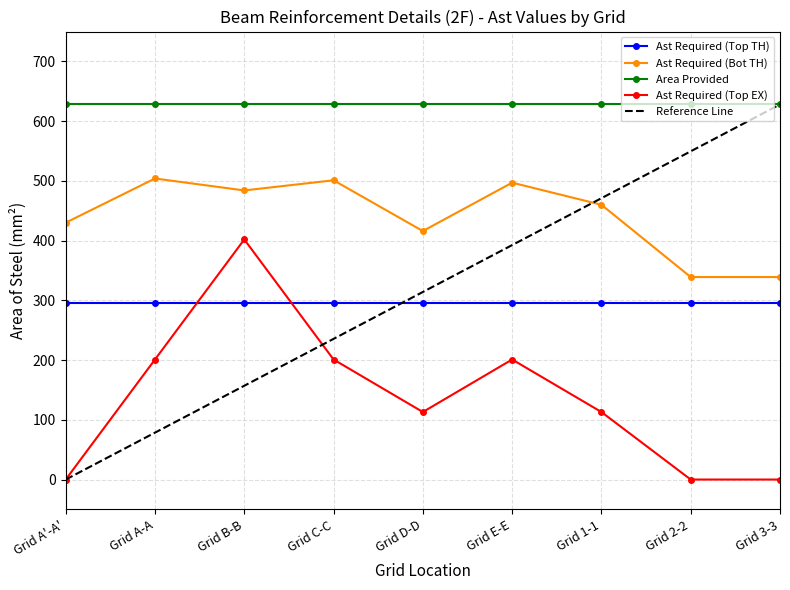

Where does the Ast Required (Bot TH) series first go above 460?

Grid A-A